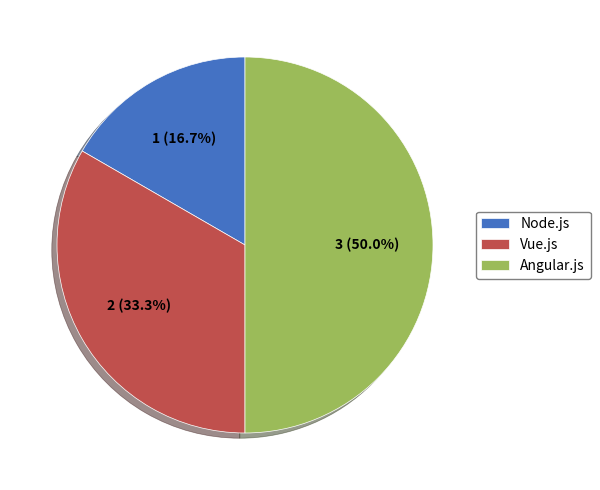

Is it true that Angular.js is 50% of the pie?

True